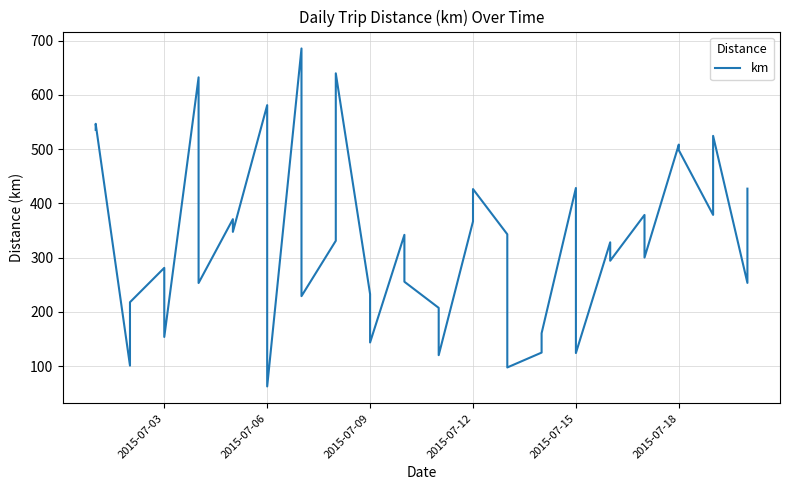

True or false: the data shows 320.0 at 20.

False